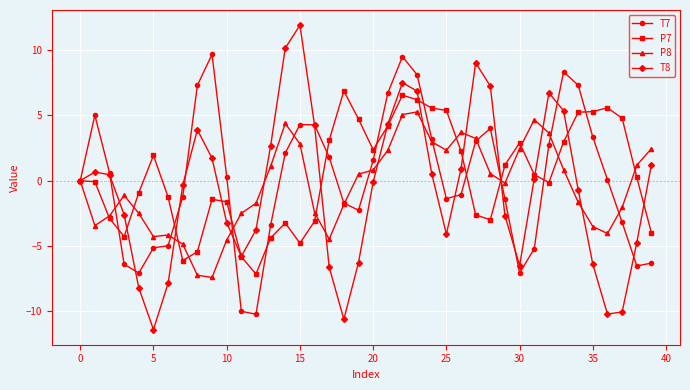

In T8, how many points are lower than both neighbors (excluding endpoints)?

6